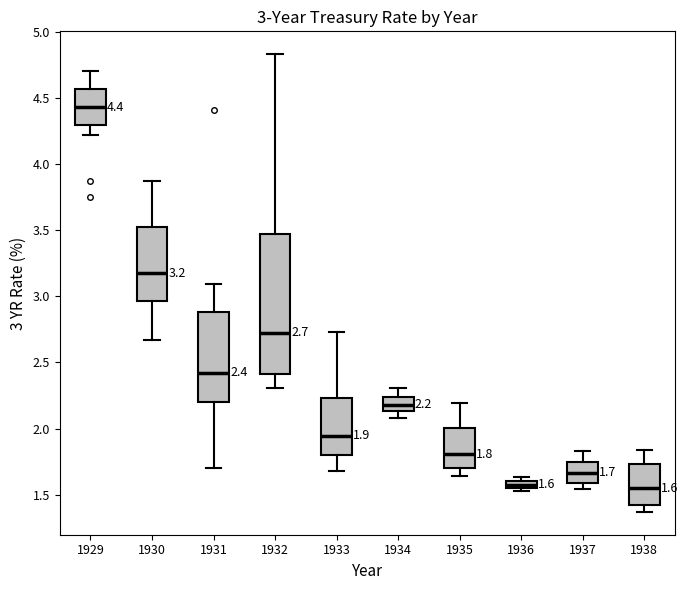

Which box is the tallest, from its lower edge to its upper edge?

1932